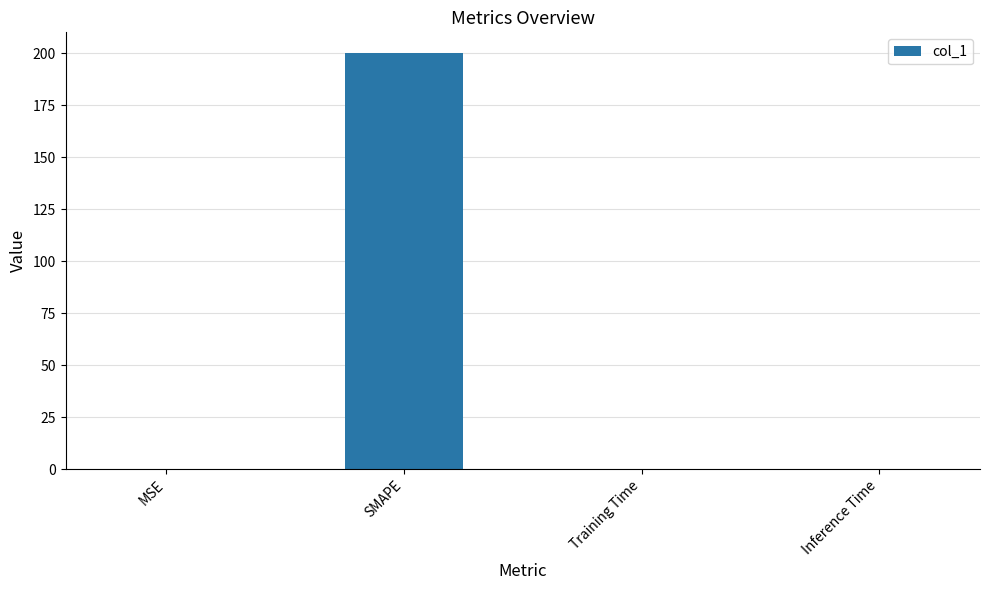

What is the approximate value at MSE?

0.3